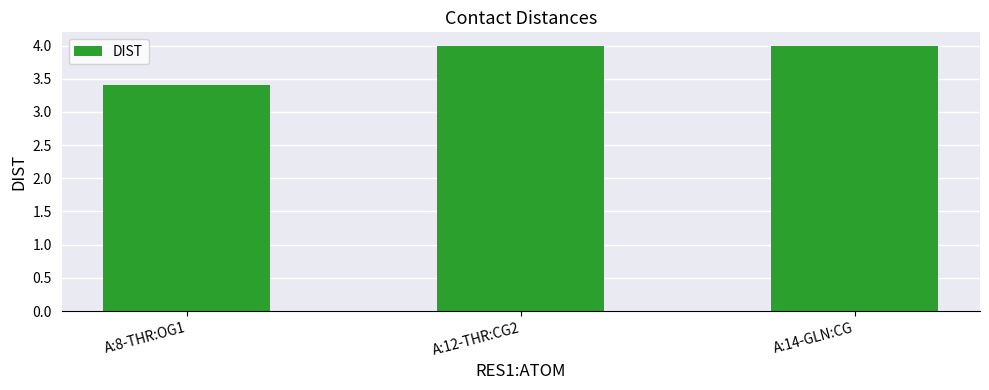

What is the value of the 1st bar from the left?

3.4